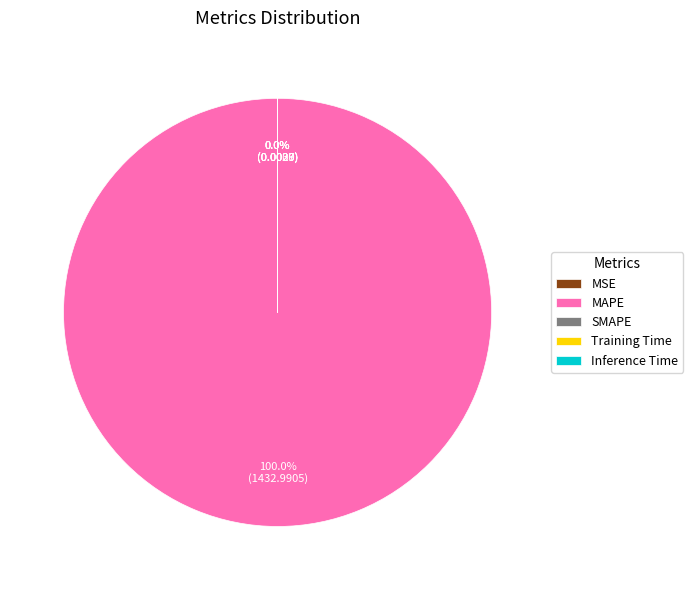

What is the majority slice?

MAPE